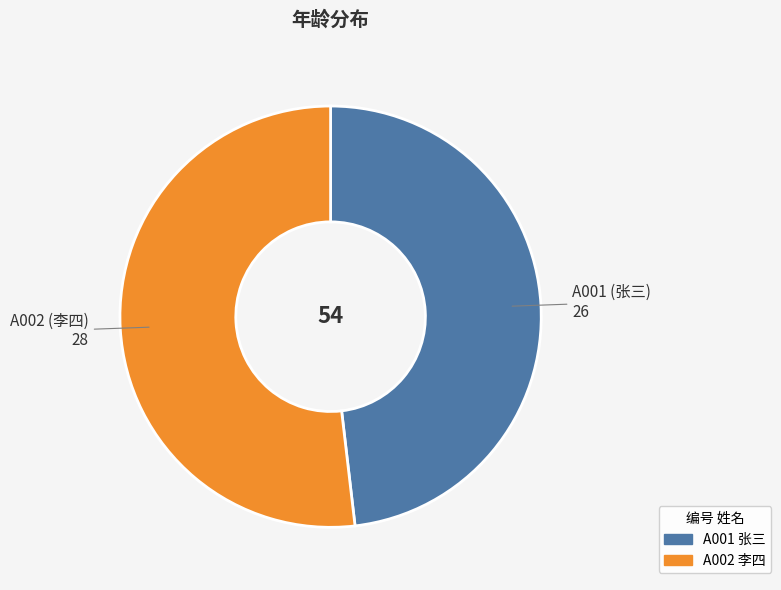

Rank the categories by value from lowest to highest.

A001, A002